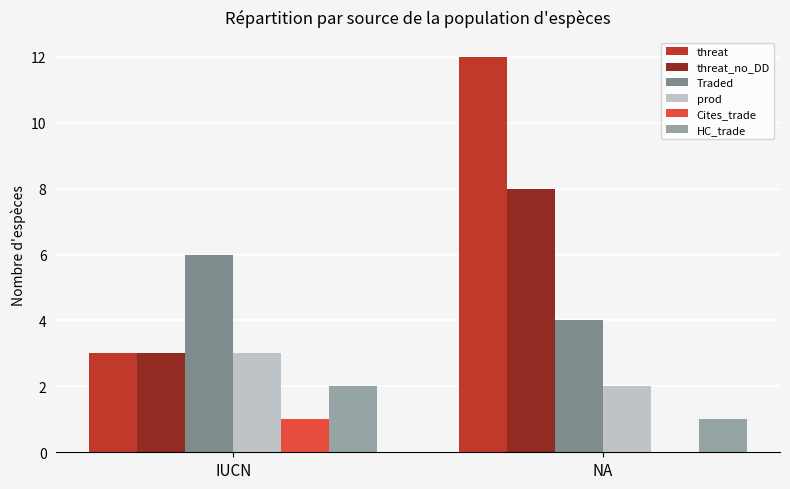

Which series has the largest range (max minus min)?

threat